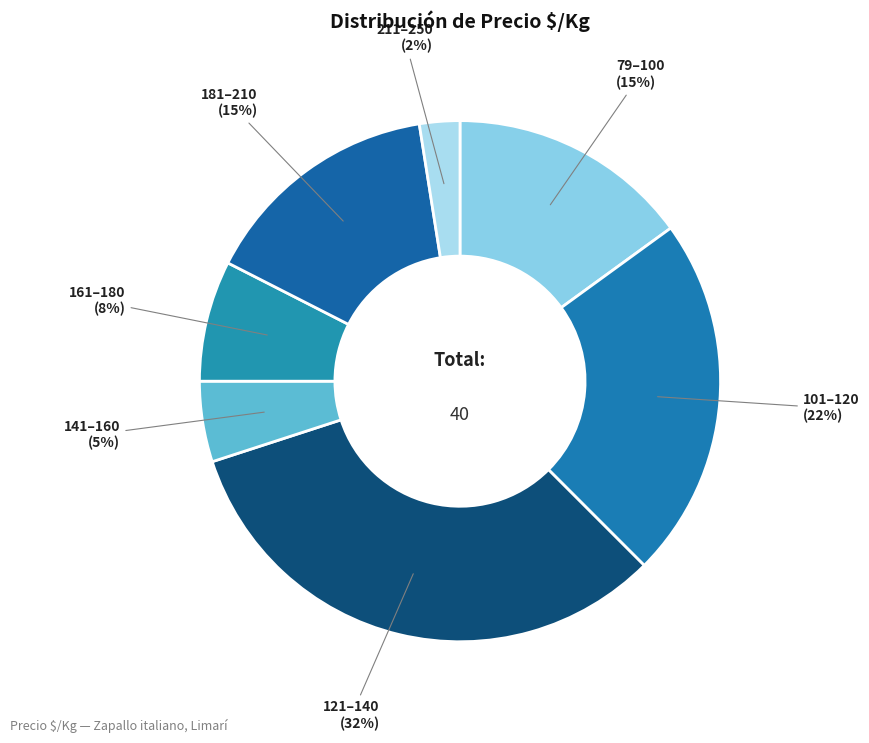

How many slices are in this pie chart?

7